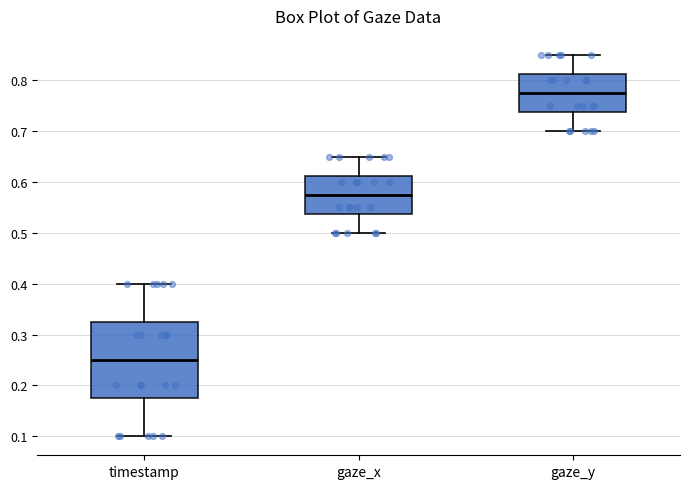

Reading left to right, transcribe this box plot: for each box, give where its median line is, the range the box spans, and where its two whiskers end, as read against the y-axis. The values are not printed on the chart, so give them approximately, as read against the axis.

timestamp: median 0.25, box 0.18 to 0.33, whiskers 0.10 to 0.40
gaze_x: median 0.58, box 0.54 to 0.61, whiskers 0.50 to 0.65
gaze_y: median 0.78, box 0.74 to 0.81, whiskers 0.70 to 0.85